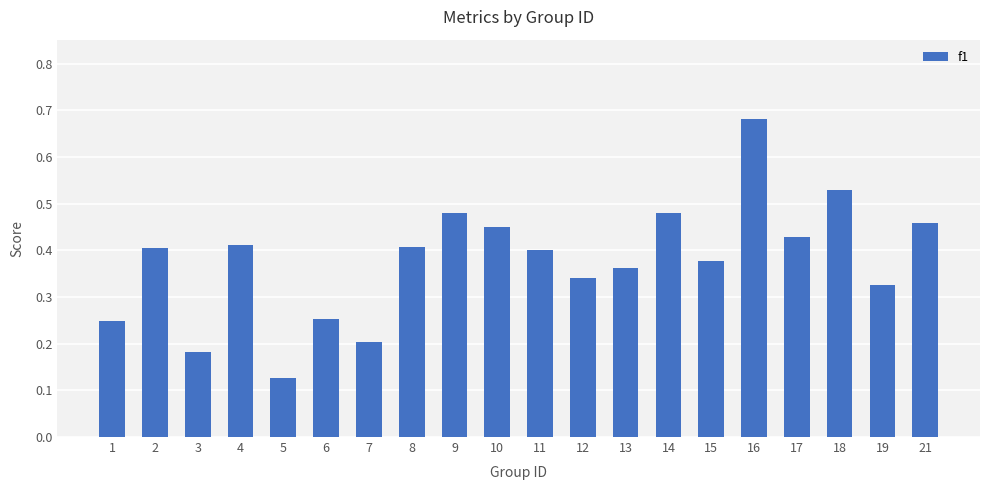

Which category has the lowest value across all series?

5